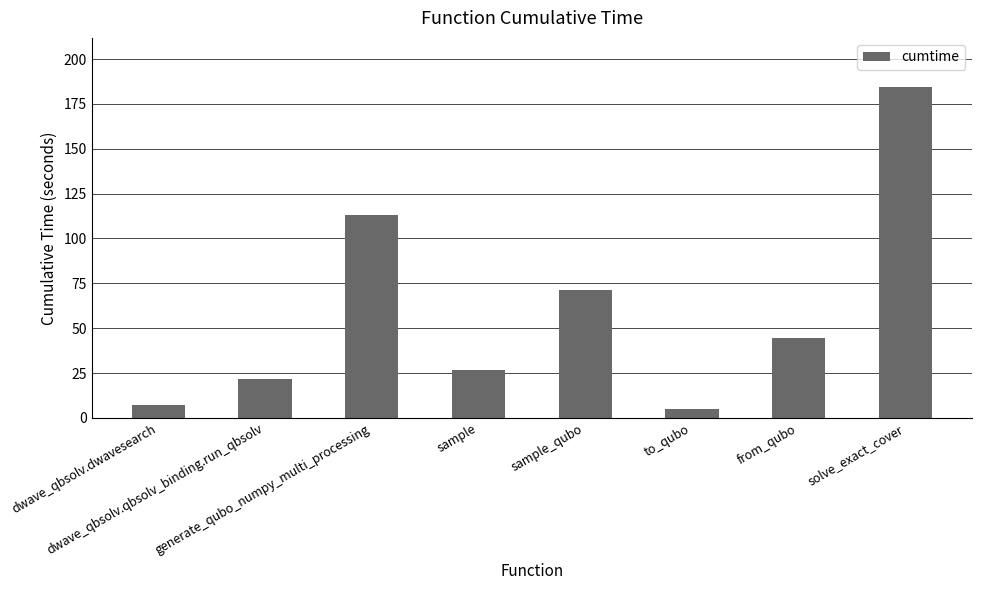

Where does the data first go above 44?

generate_qubo_numpy_multi_processing